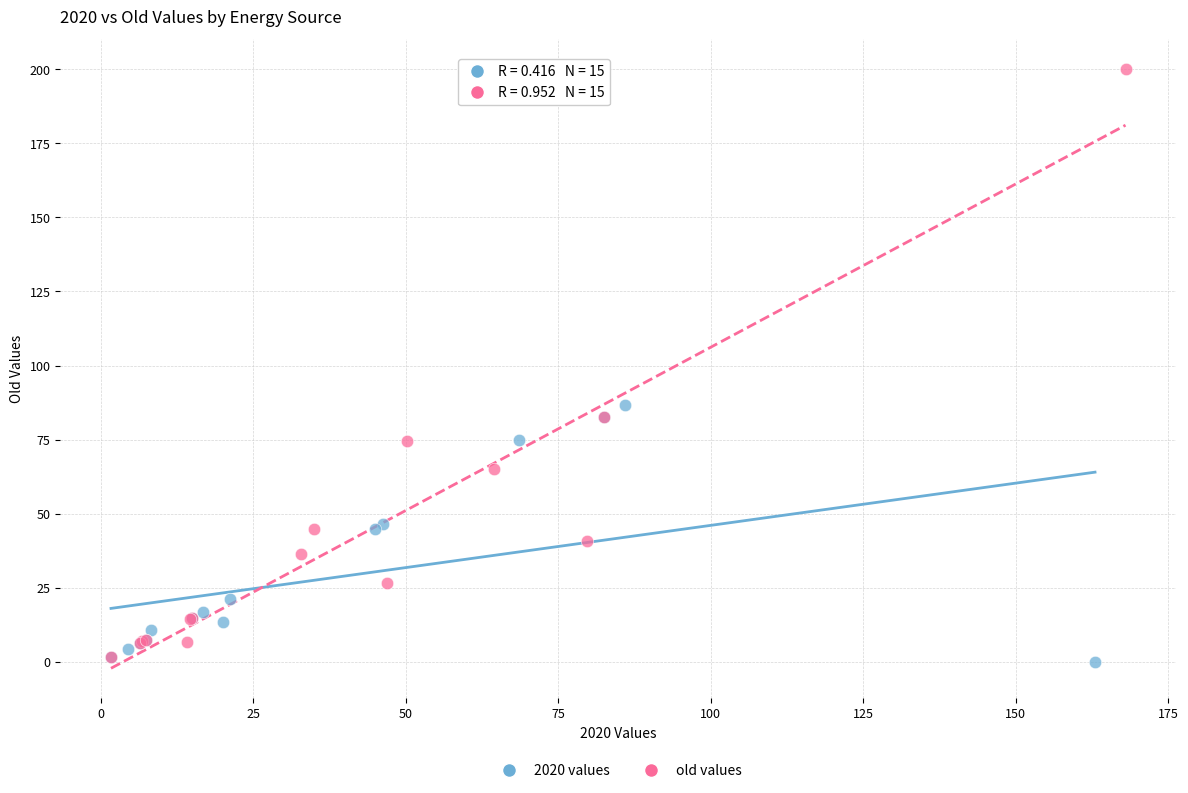

Which series has the largest Y range (max minus min)?

old values